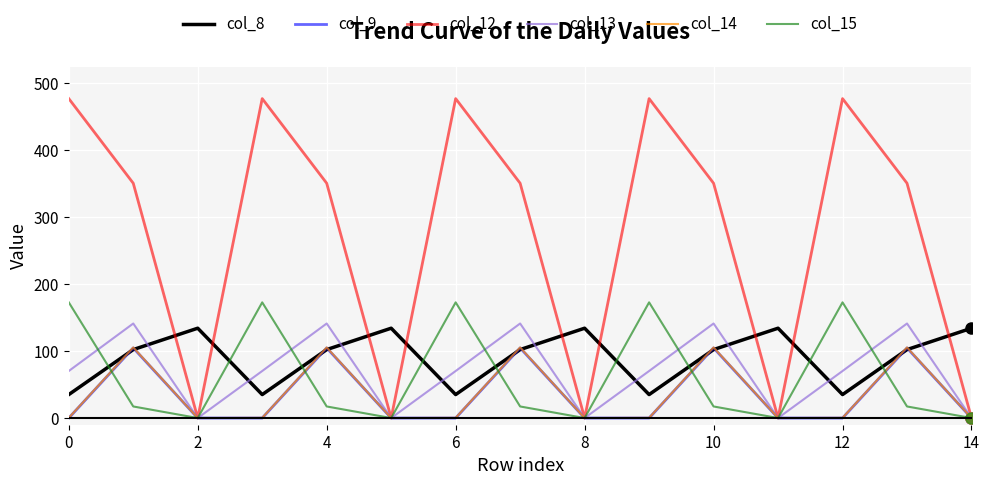

Which series has the widest spread of values?

col_12